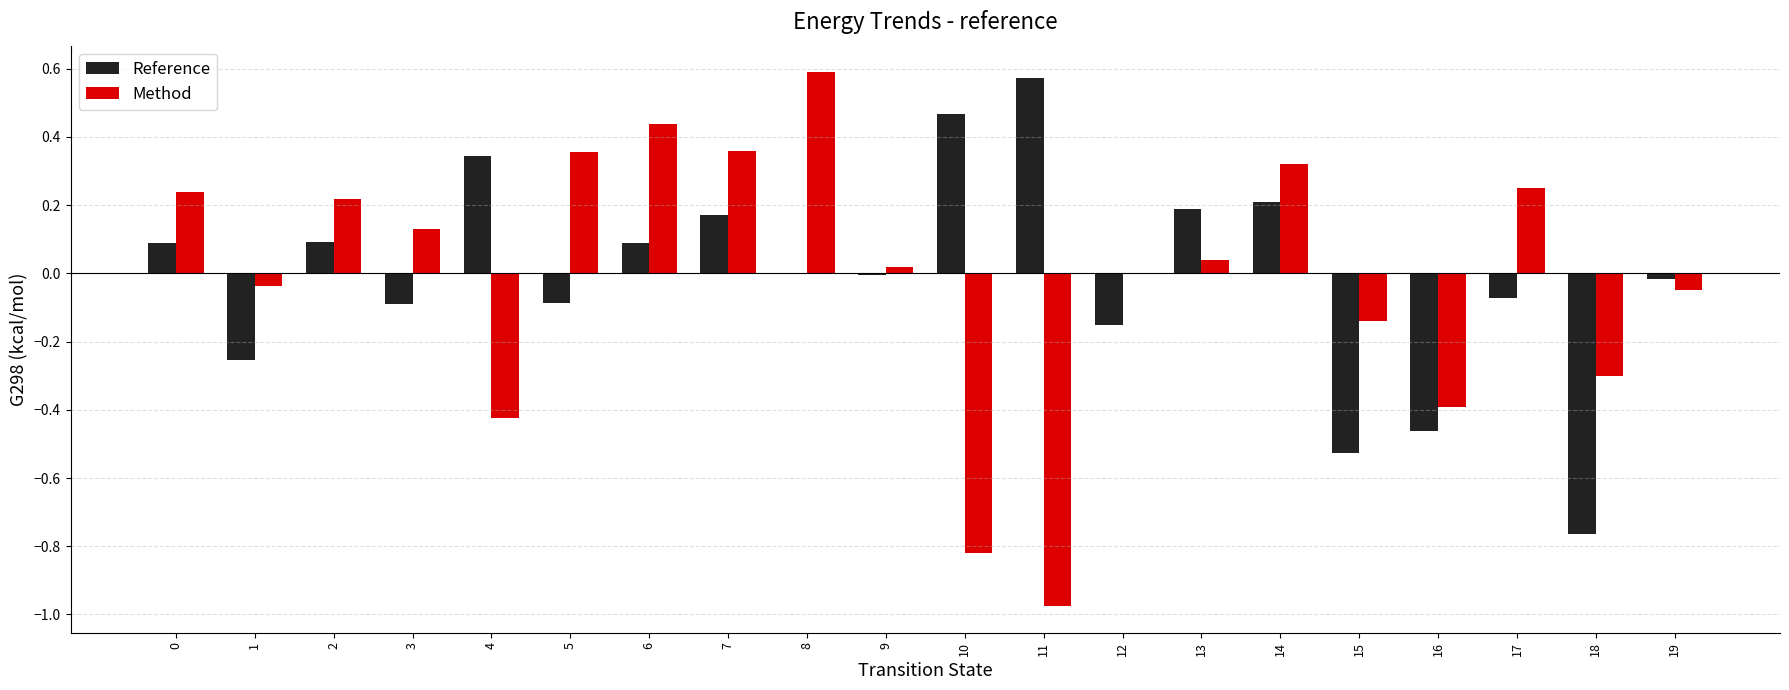

Between 4 and 11, which series saw the biggest shift?

Method